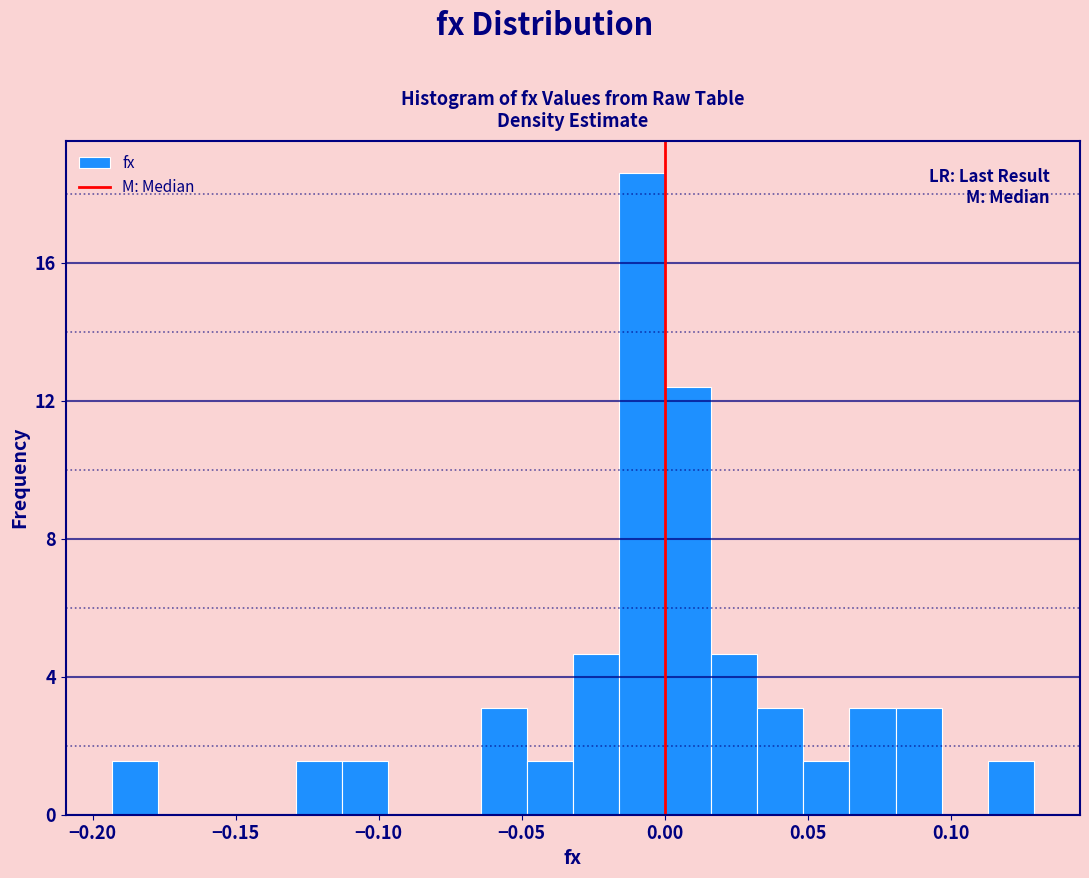

Read against the x-axis, roughly where is the centre of the tallest bar?

-0.010